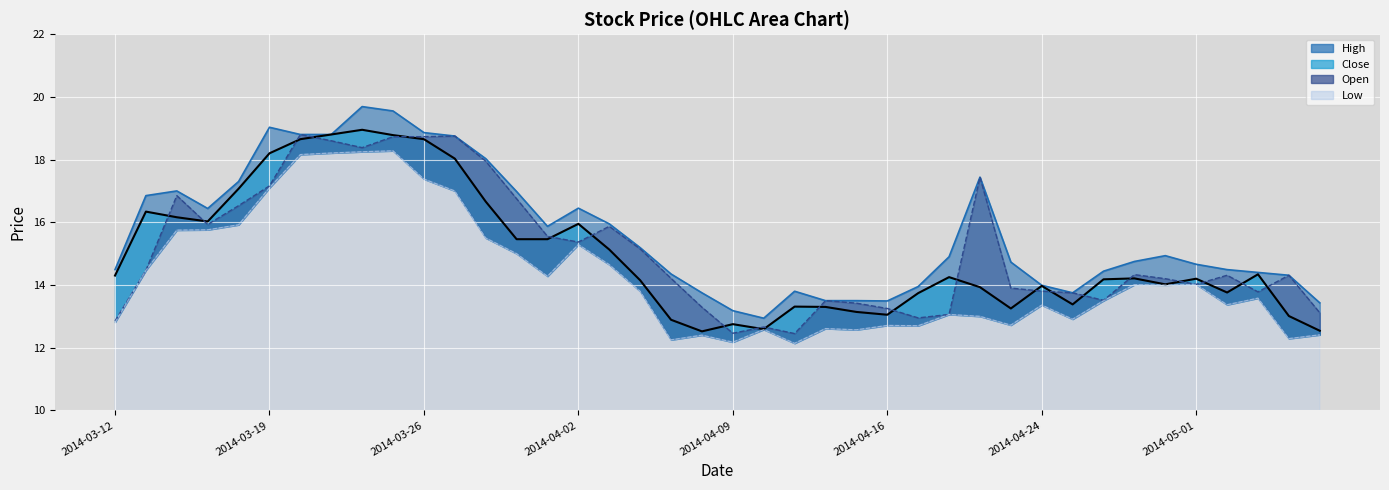

What is the sum of all High values?

626.7